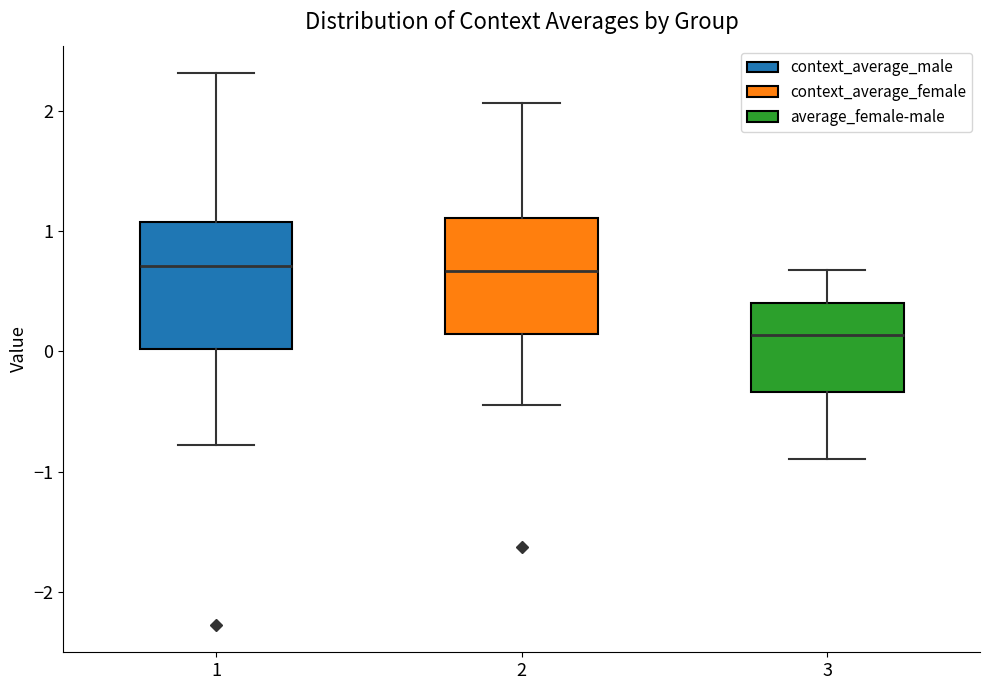

Which box's median line is the lowest?

3